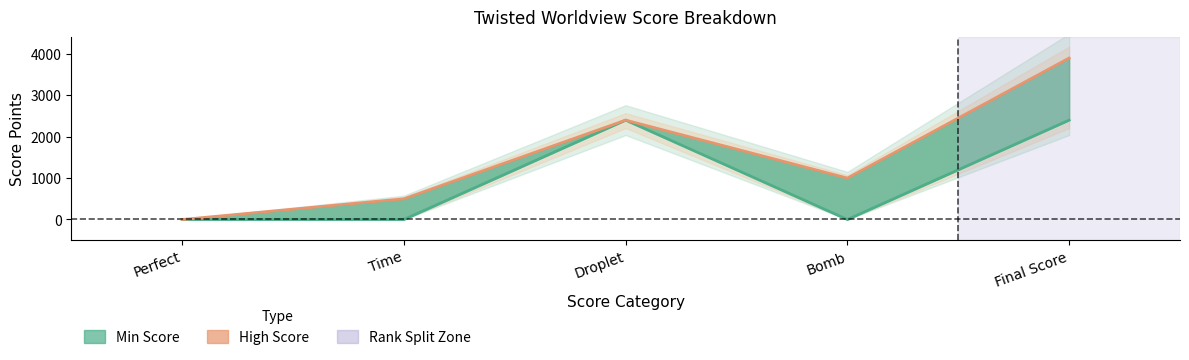

In Min Score, how many points are higher than both neighbors (excluding endpoints)?

1